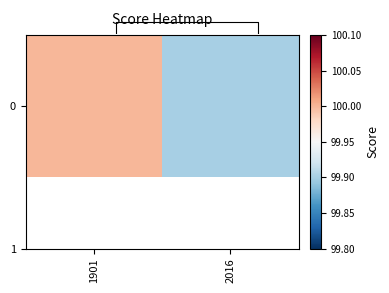

What value does the data have at 2016?

99.9